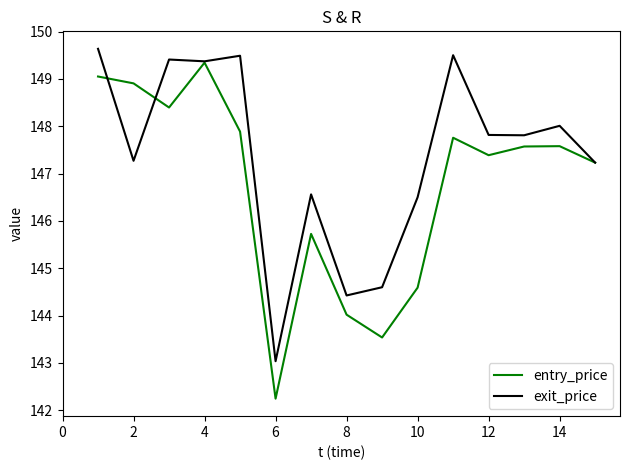

List the series in order of their peak value, highest first.

exit_price, entry_price